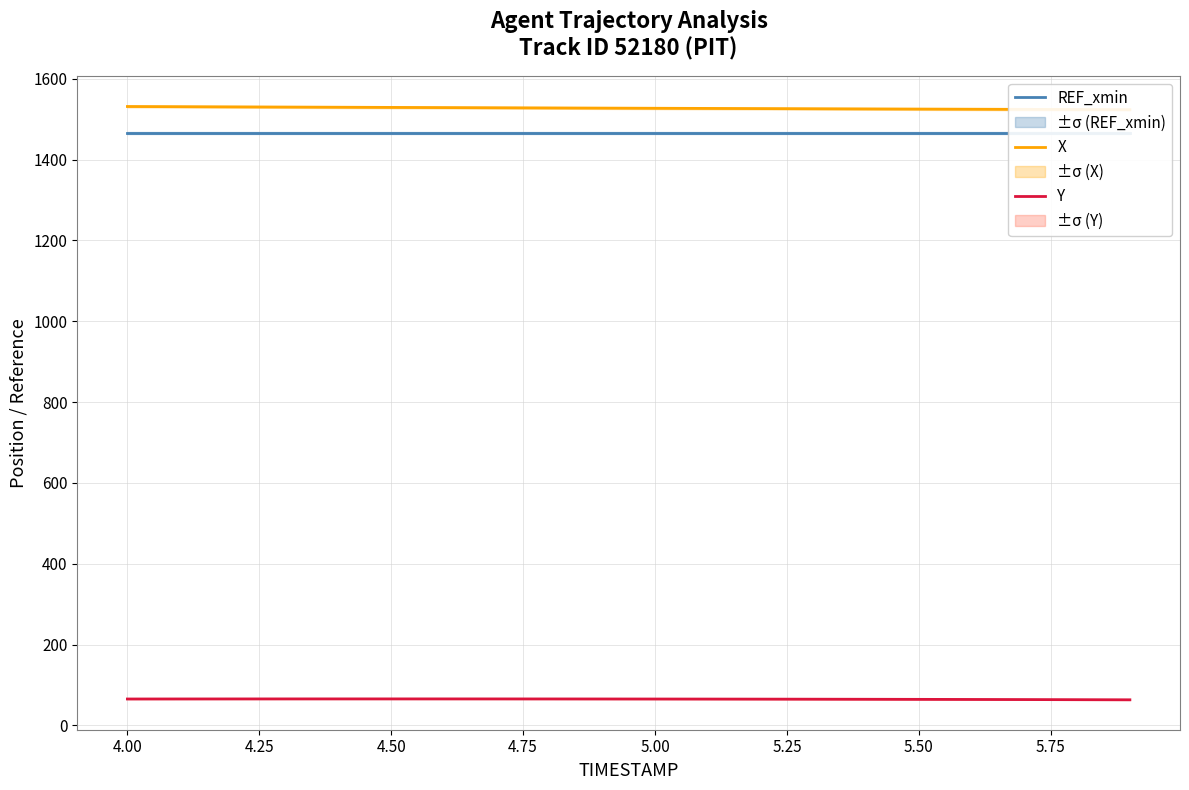

At how many categories does at least one series exceed 1310?

20